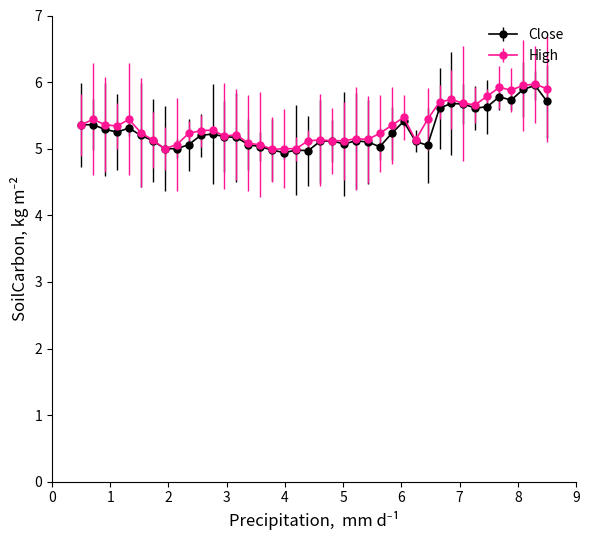

True or false: High has more than 1 interior local peaks.

True